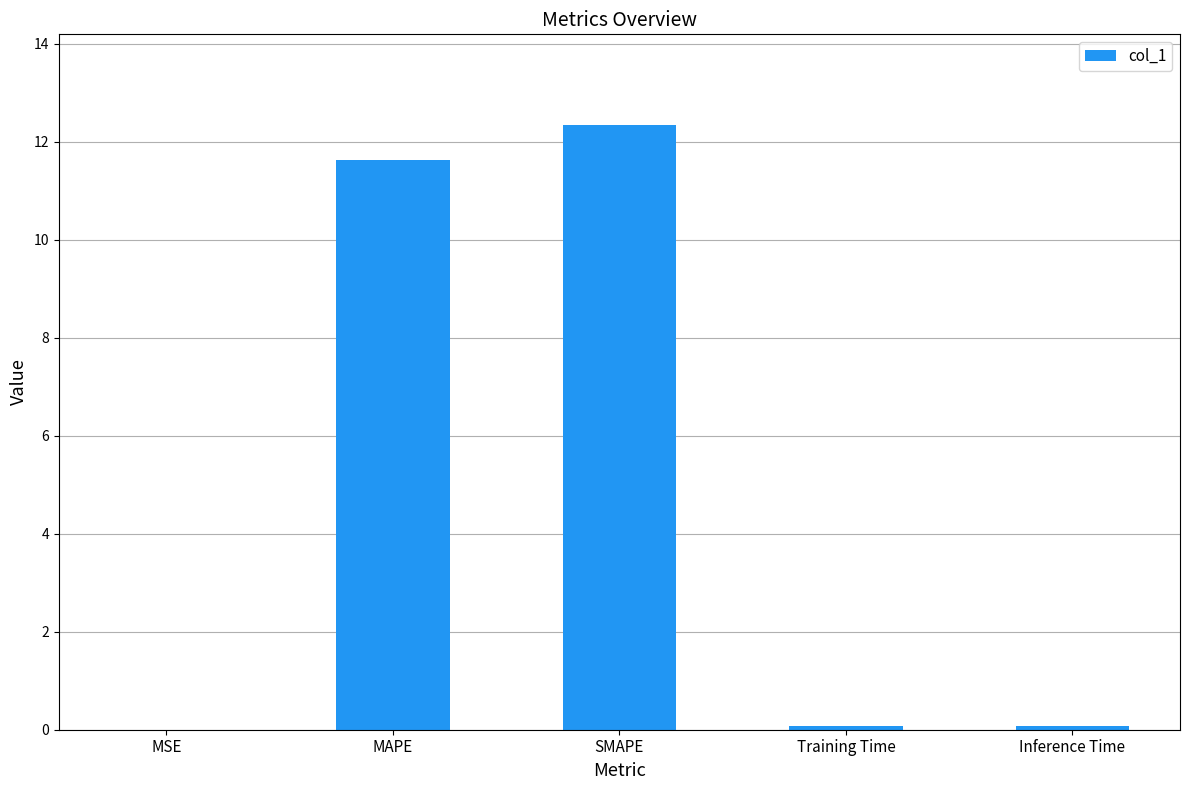

Which has a higher value, MSE or MAPE?

MAPE